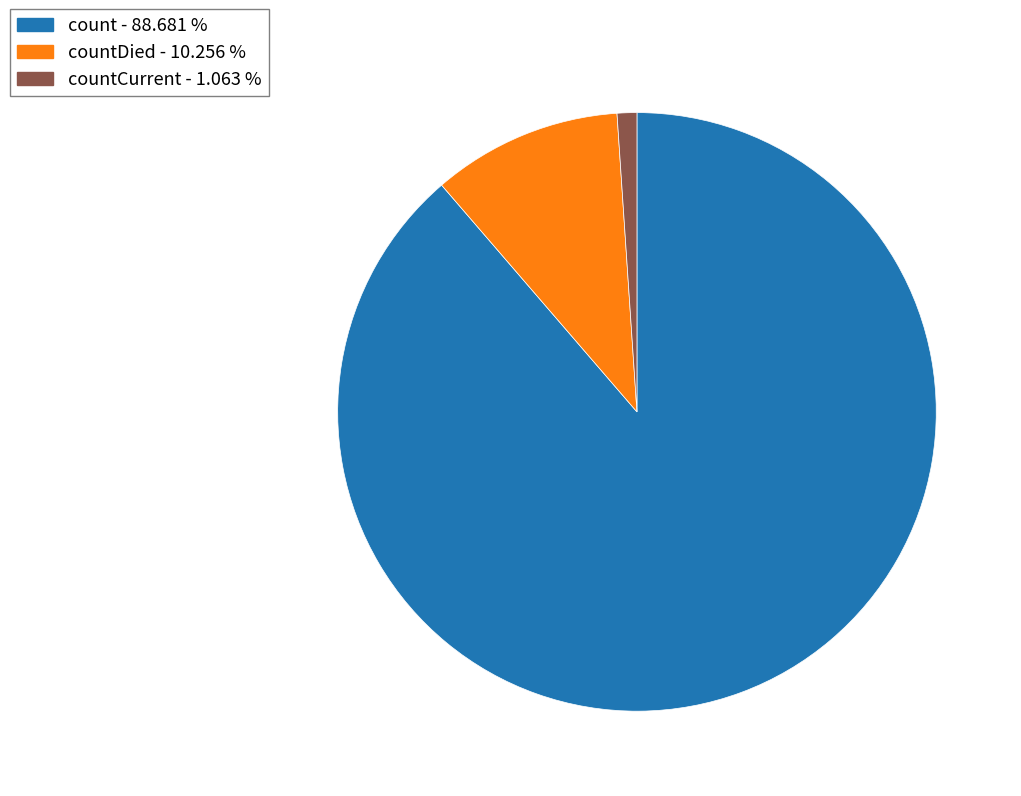

Is there a majority slice in this chart?

Yes